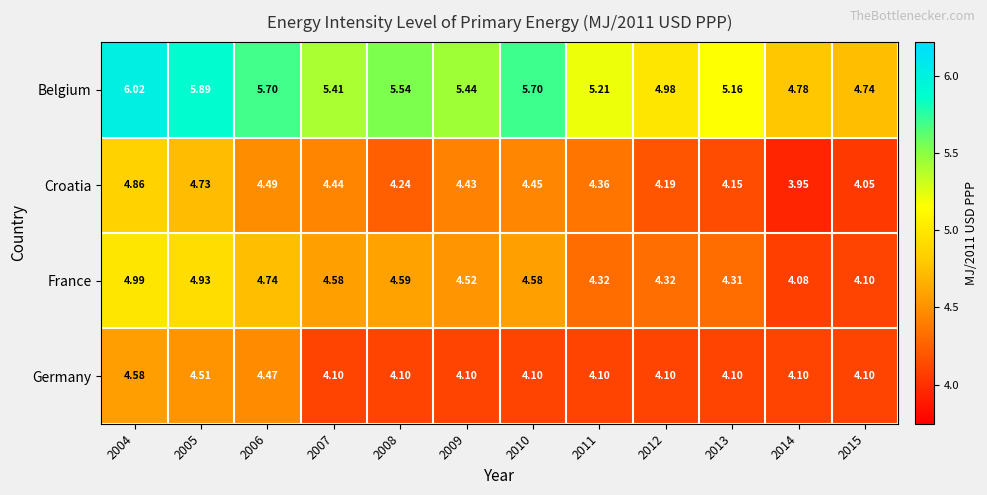

Which series has the widest spread of values?

Belgium